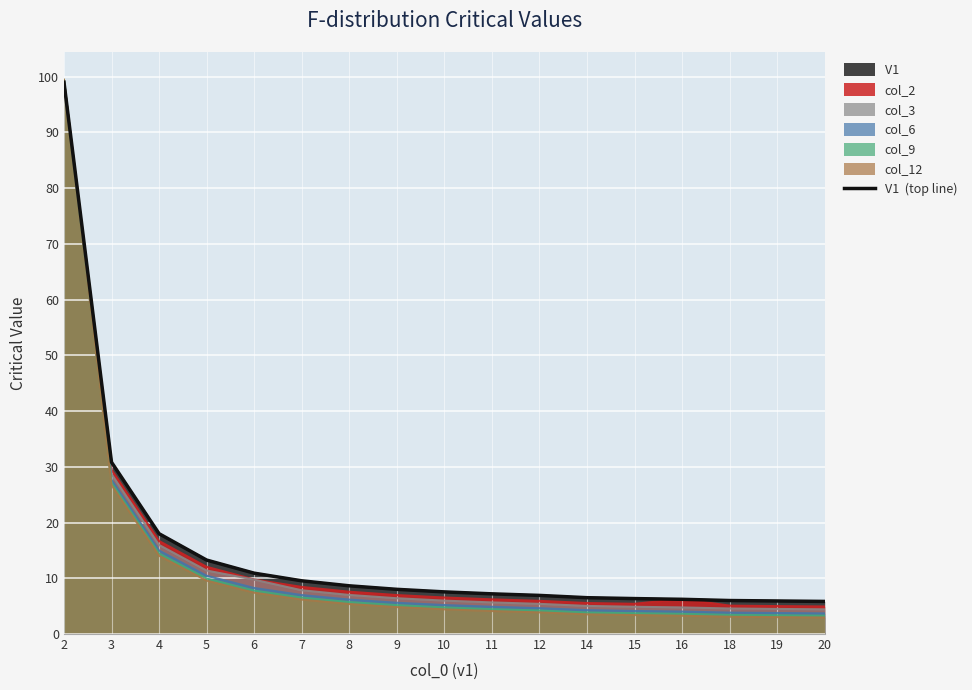

Rank the categories by value from highest to lowest.

2, 3, 4, 5, 6, 7, 8, 9, 10, 11, 12, 14, 15, 16, 18, 19, 20